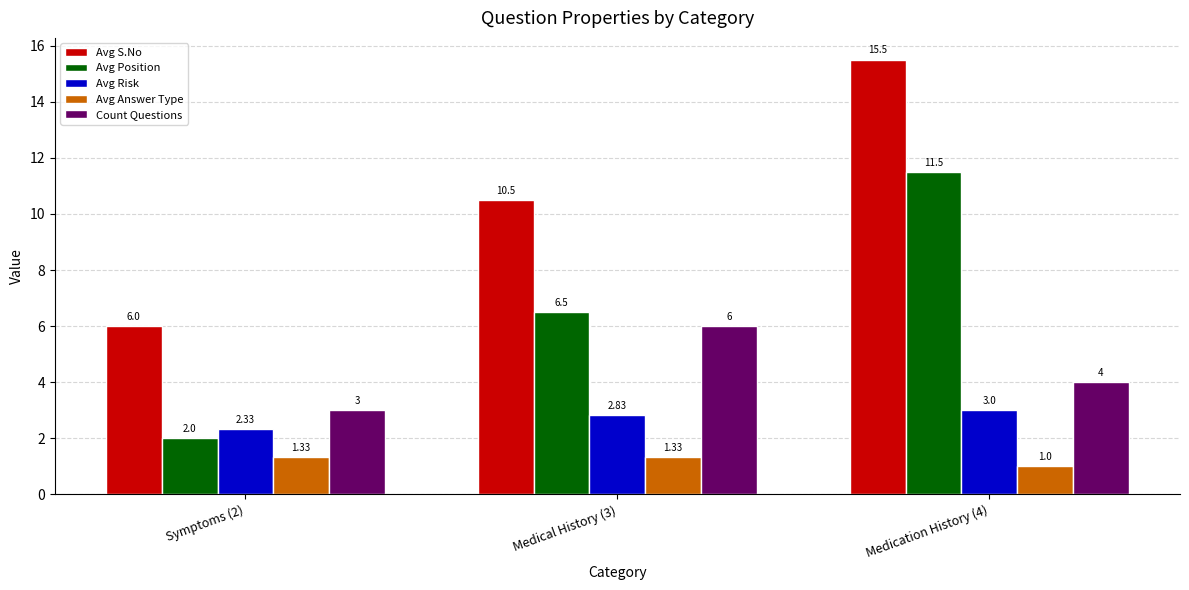

The value of Avg Answer Type at Medication History (4) is 0.4. True or false?

False